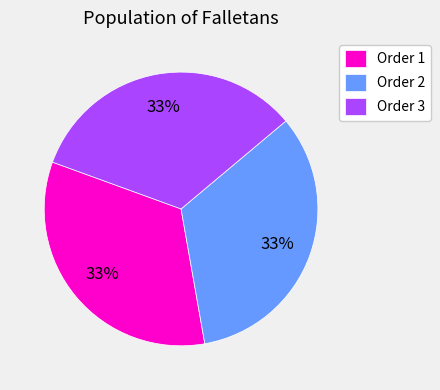

Count the number of slices in the pie.

3